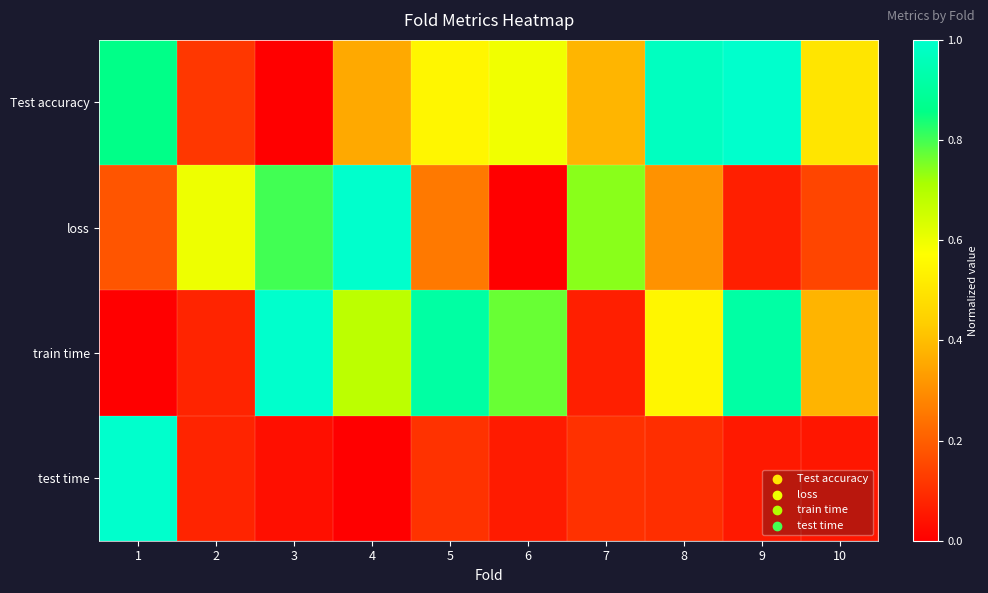

What is the difference between the highest and lowest values at 2?

0.5